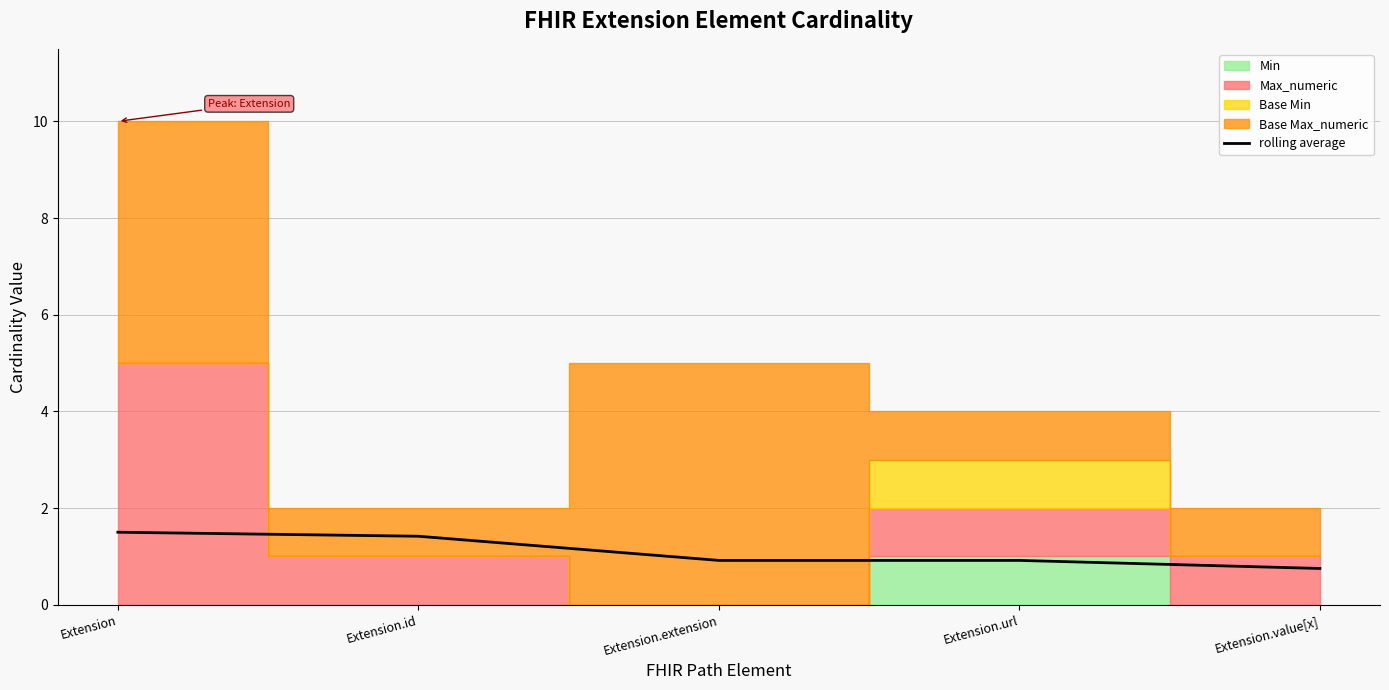

Which label corresponds to the smallest value in the chart?

Extension.value[x]